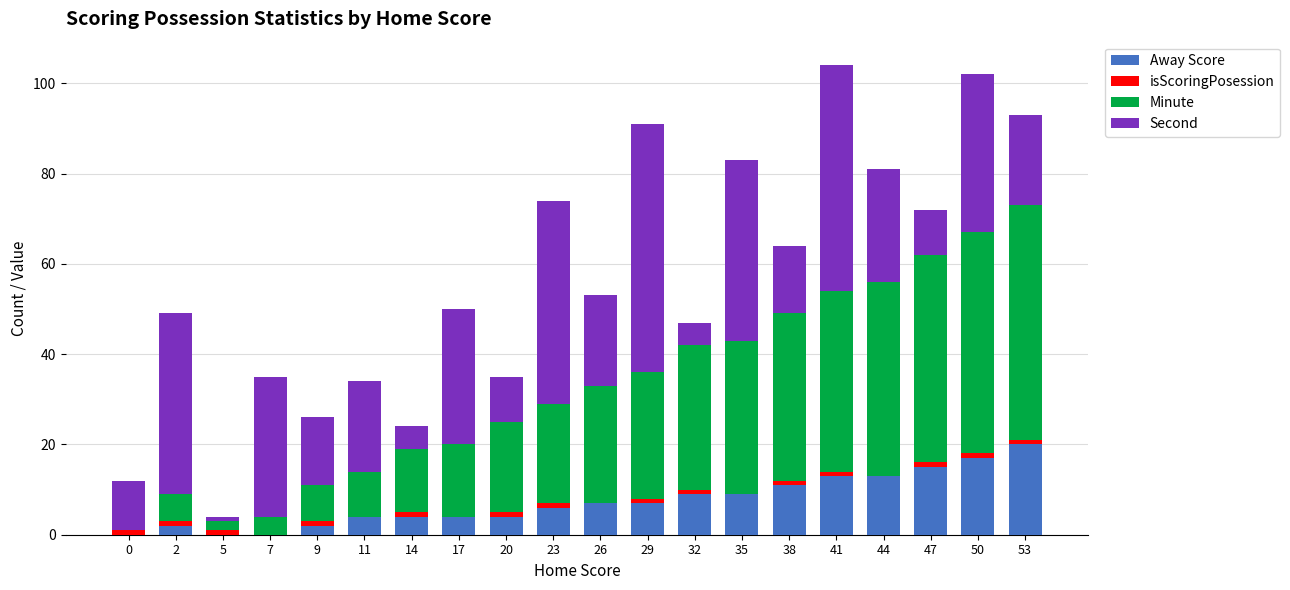

At which label does Away Score reach its peak?

53